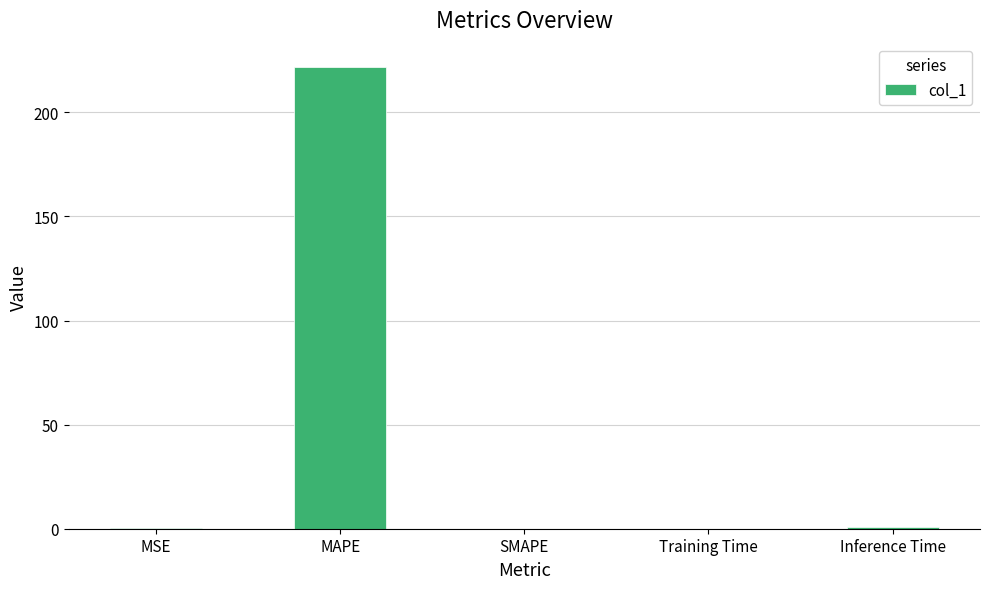

How many categories are shown in the chart?

5